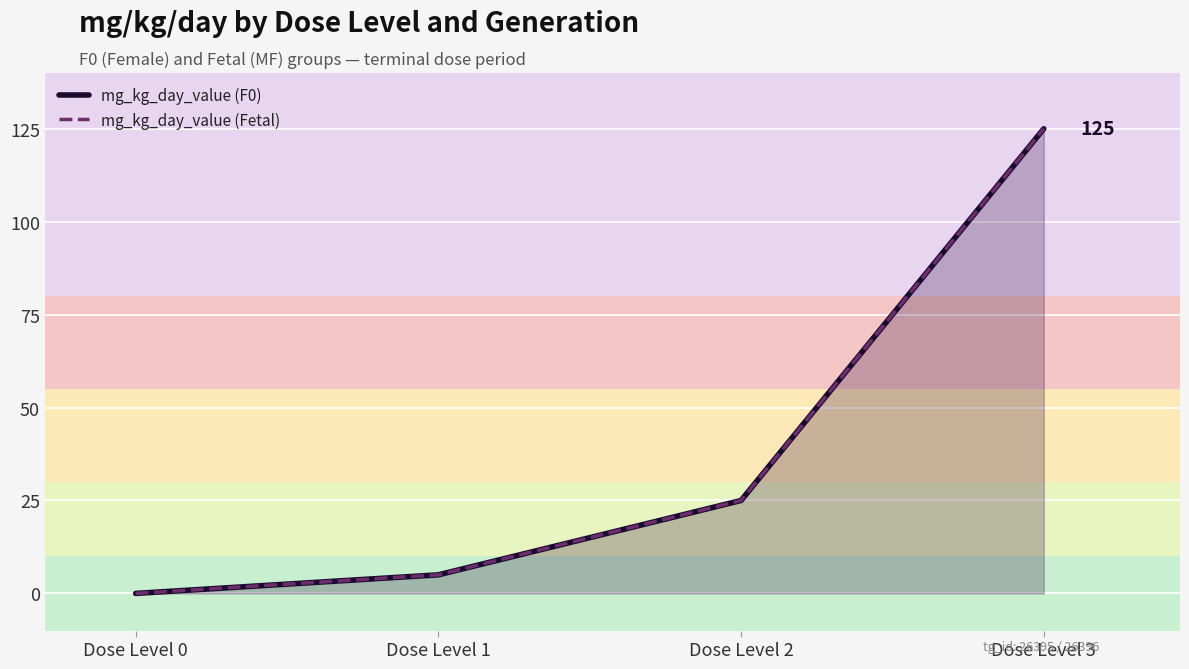

What value does the mg_kg_day_value (F0) series have at Dose Level 3?

125